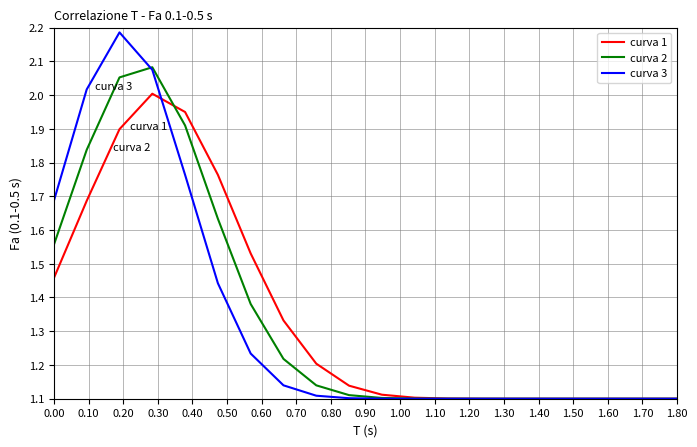

Does the chart display data point markers on the line(s)?

No